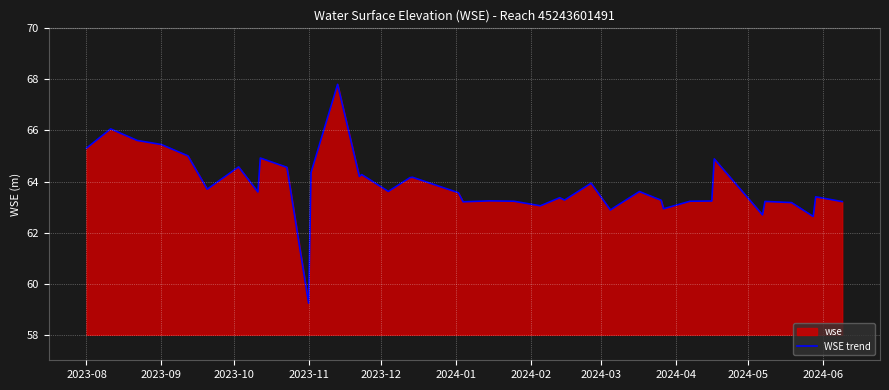

Reading right to left, list all the values displayed in this chart.

63.2	63.4	62.6	63.2	63.2	62.7	64.9	63.2	63.2	62.9	63.3	63.6	63.0	62.9	63.9	63.3	63.4	63.0	63.2	63.2	63.2	63.6	64.2	64.2	63.6	64.3	64.2	67.8	64.4	59.2	64.6	64.9	63.6	64.6	63.7	65.0	65.4	65.6	66.1	65.3